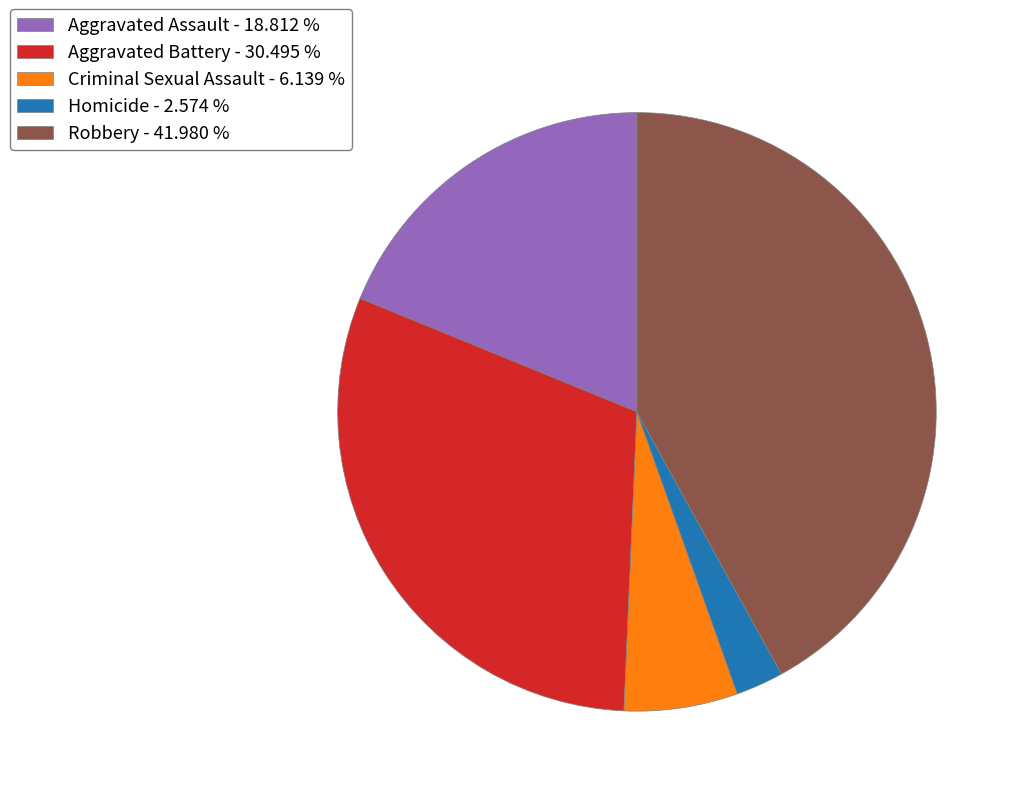

Does any single category account for the majority?

No